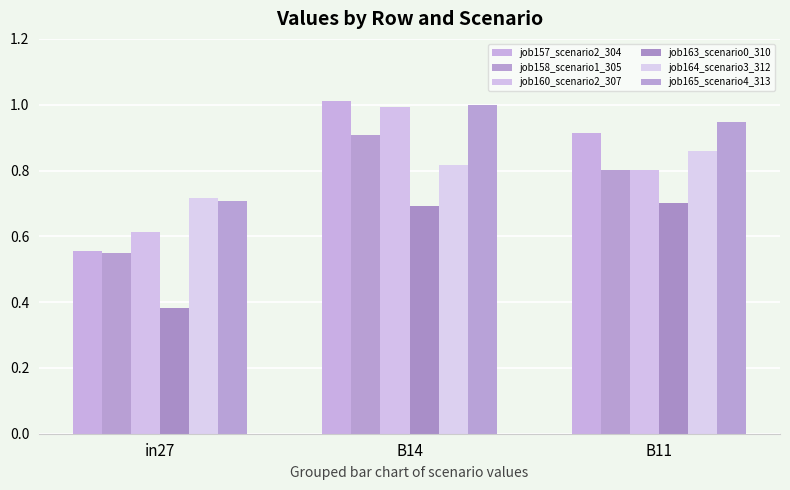

Does the chart contain any negative values?

No